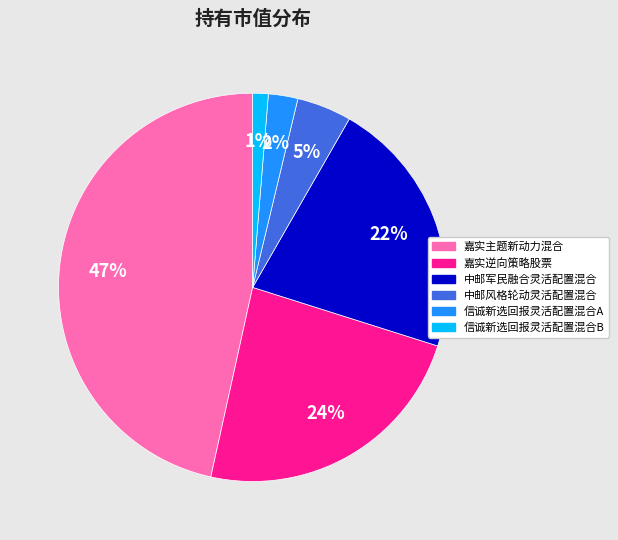

To the nearest percent, what is the average slice percentage?

17%